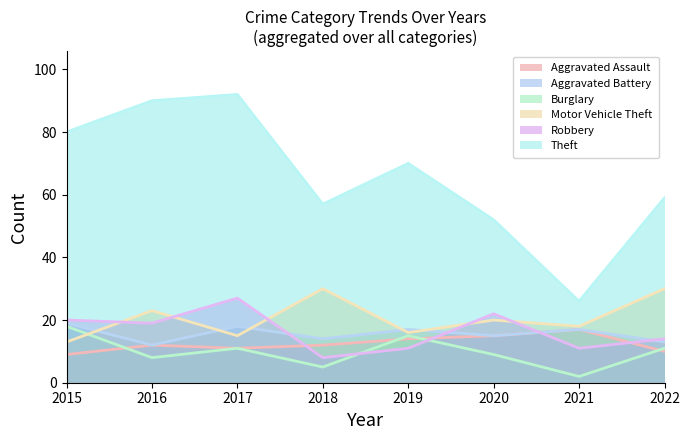

True or false: Motor Vehicle Theft and Aggravated Battery cross at least once.

True